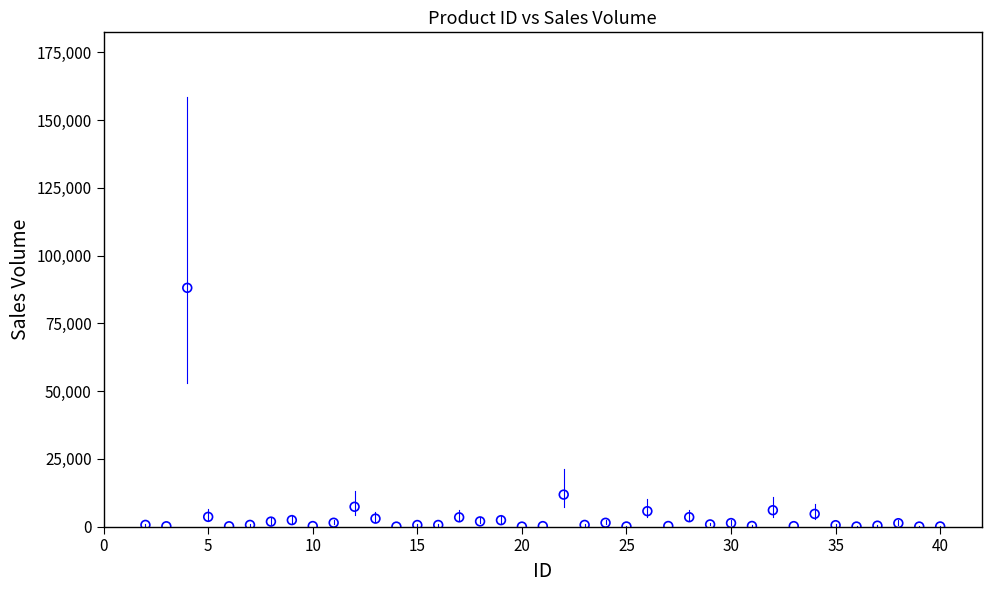

What Y value in the scatter plot is closest to 44061?

11820